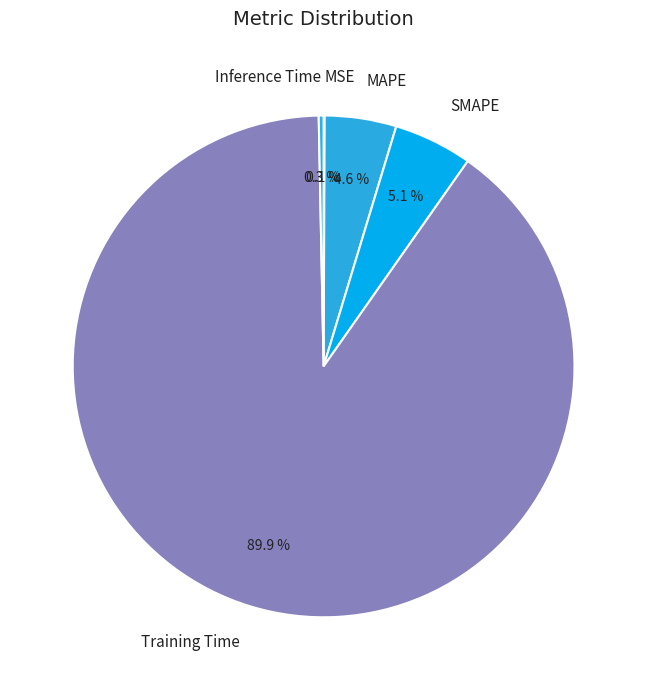

What is the total percentage of MAPE and Inference Time?

4.9%